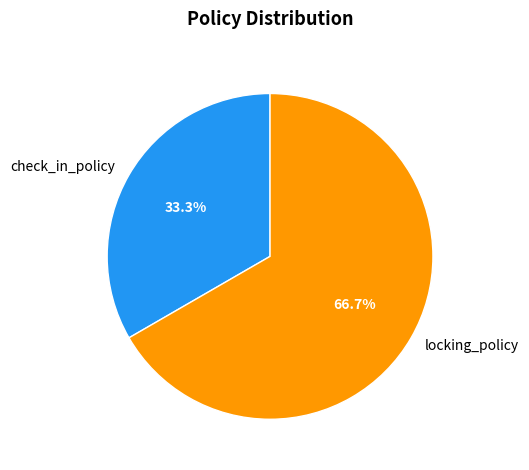

Count the number of slices in the pie.

2